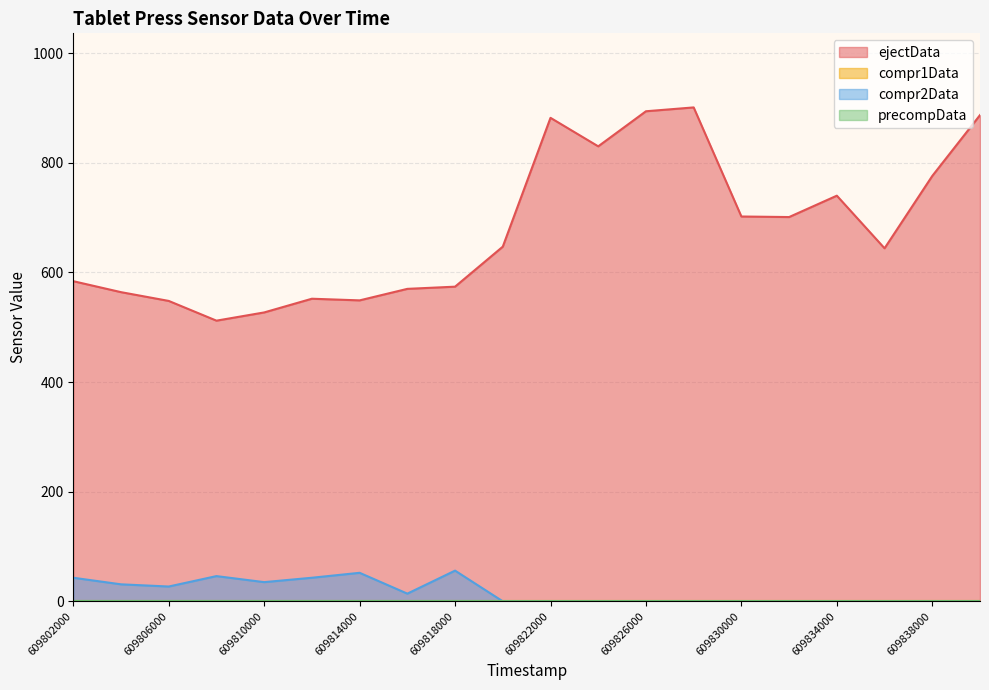

How many interior local valleys does the ejectData series have?

5